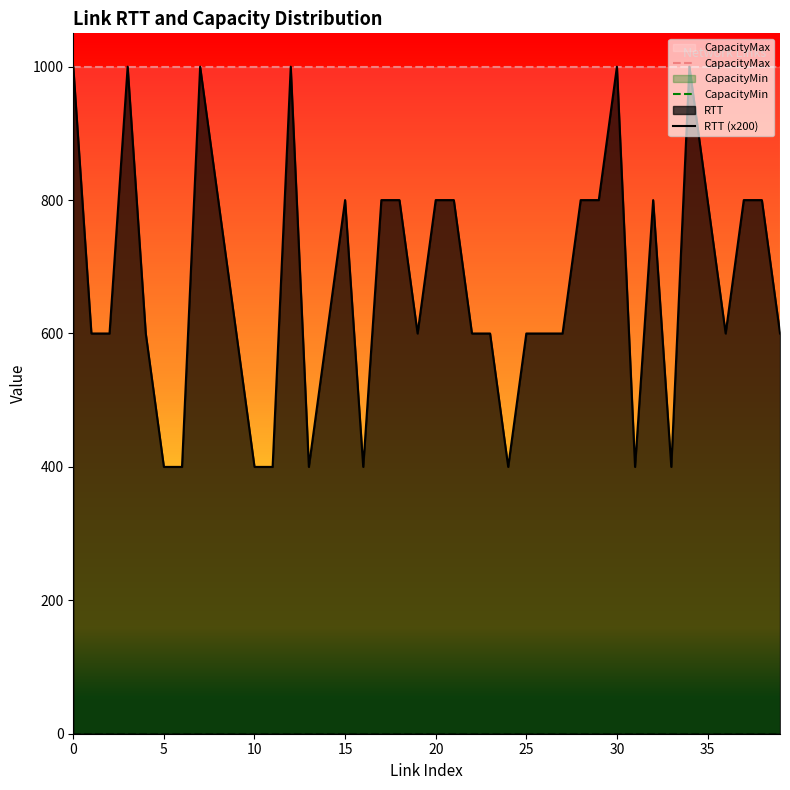

What is the greatest value displayed?

1000